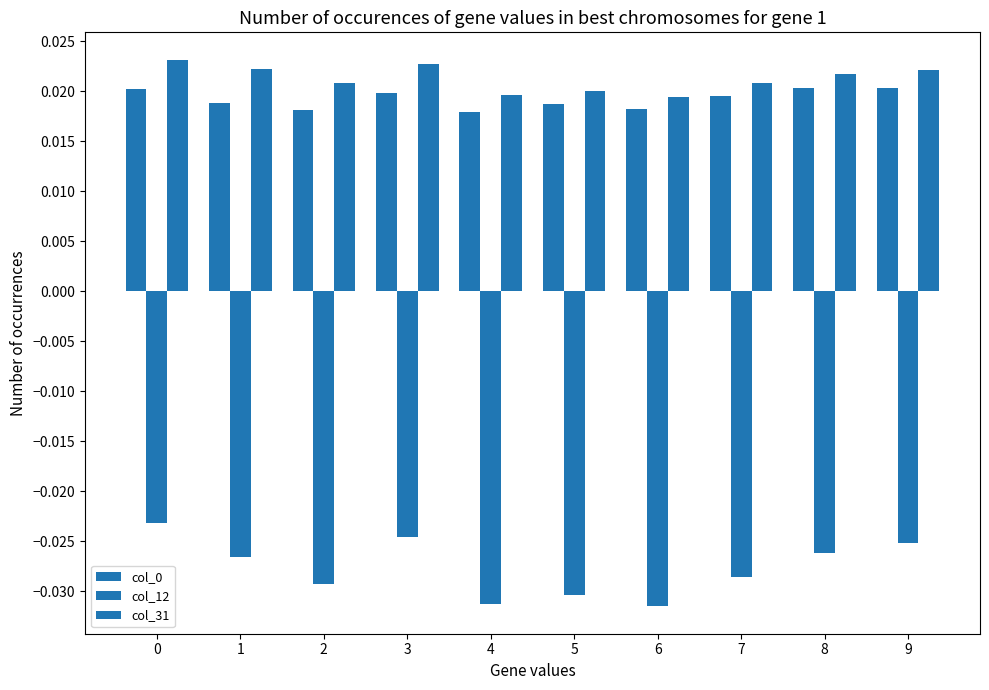

How many data points does each series have?

10